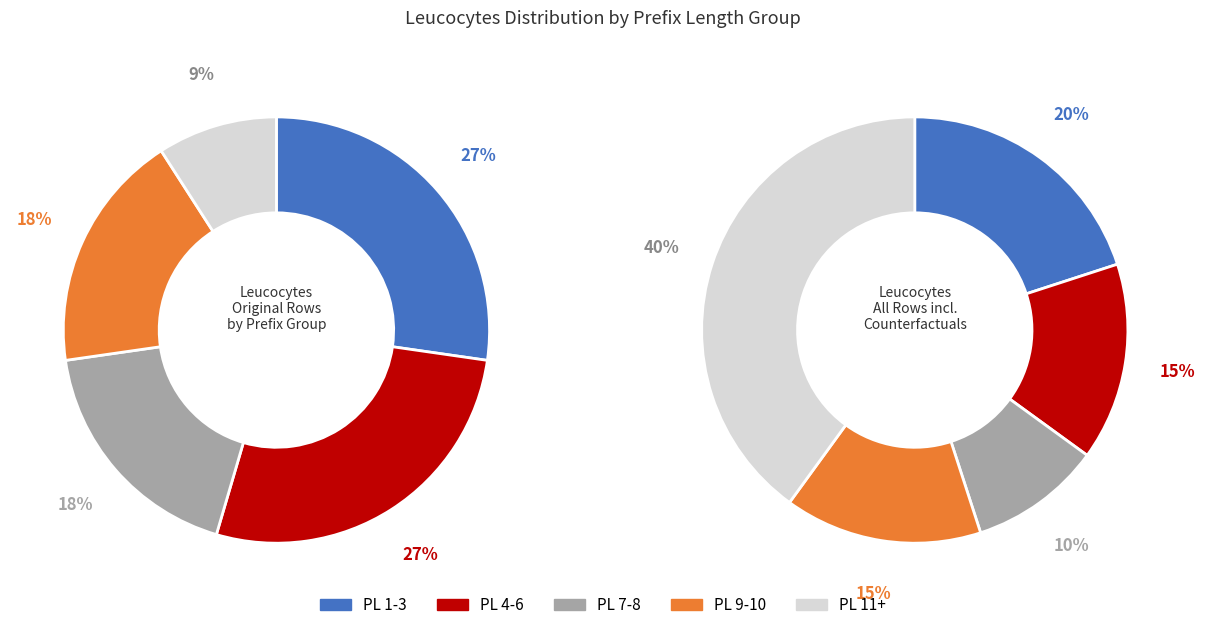

Is there a majority slice in this chart?

No